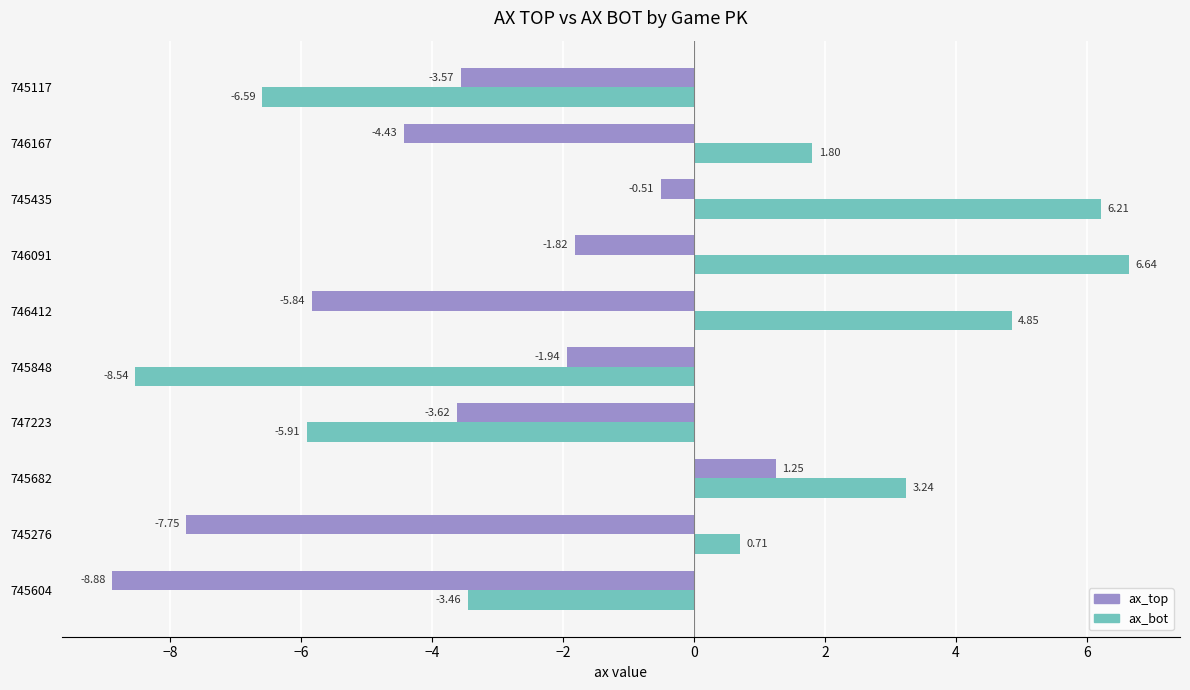

What is the spread (max minus min) of values at 746412?

10.7